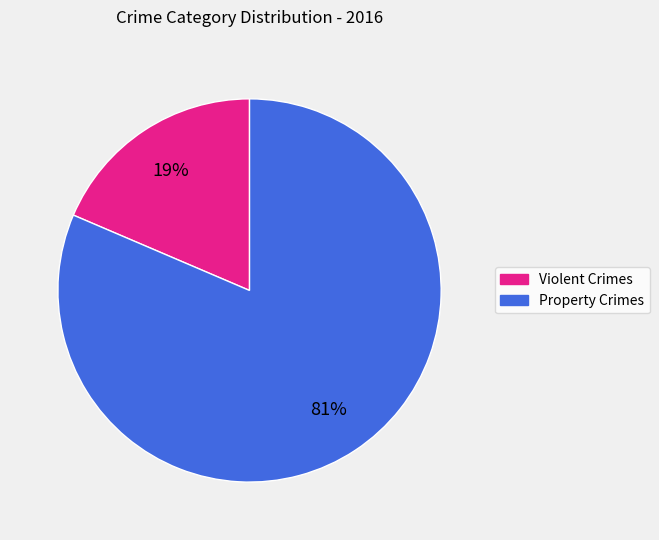

Is there any slice that represents more than half of the pie?

Yes